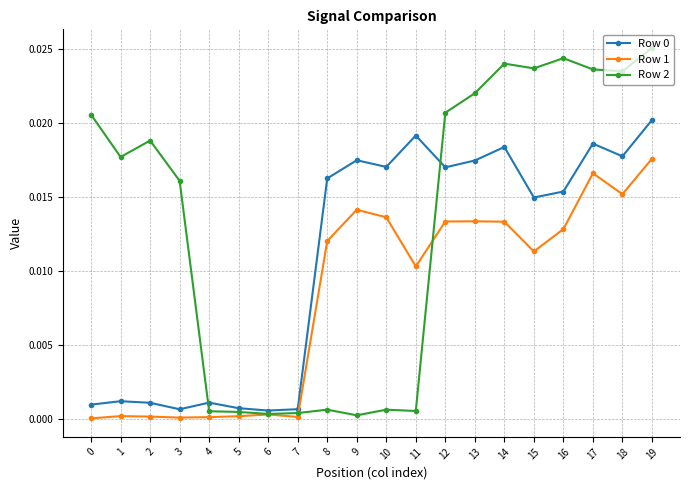

Is this an area chart (filled region under the line)?

No